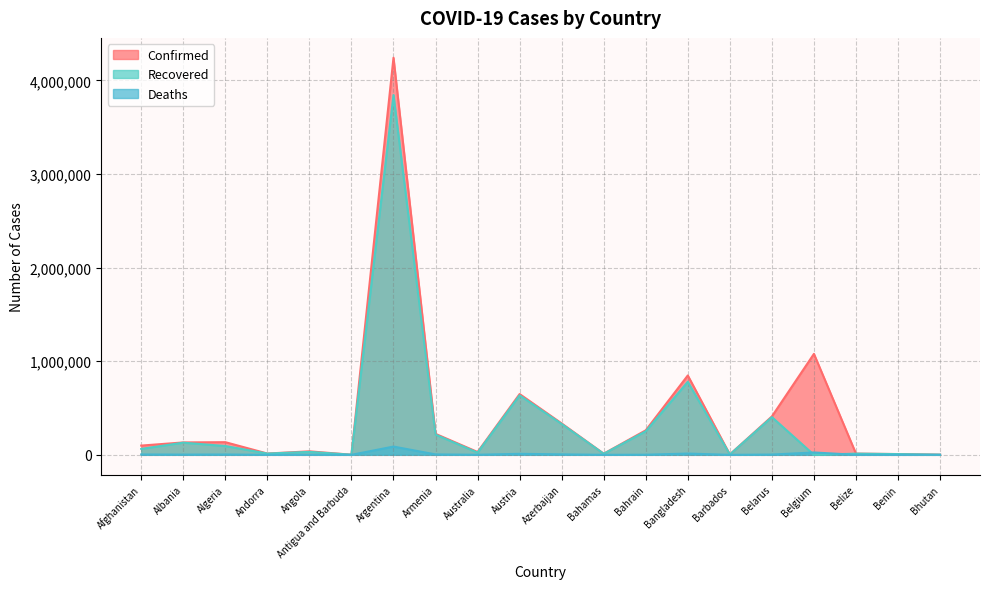

True or false: Confirmed and Deaths cross at least once.

False